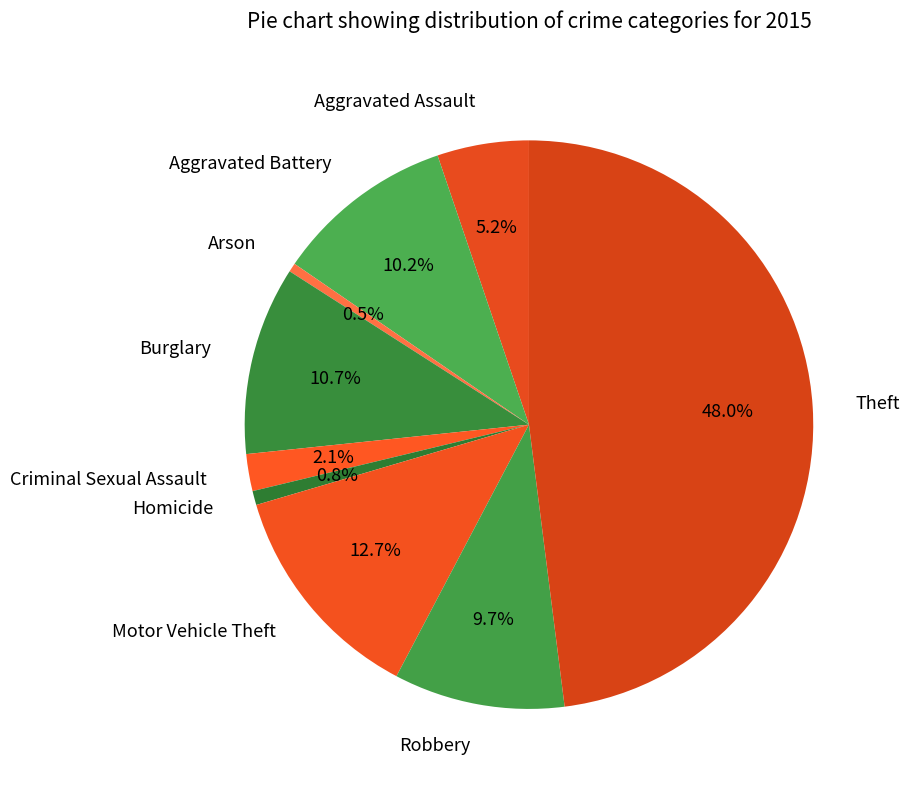

To the nearest percent, what portion does Homicide represent?

1%